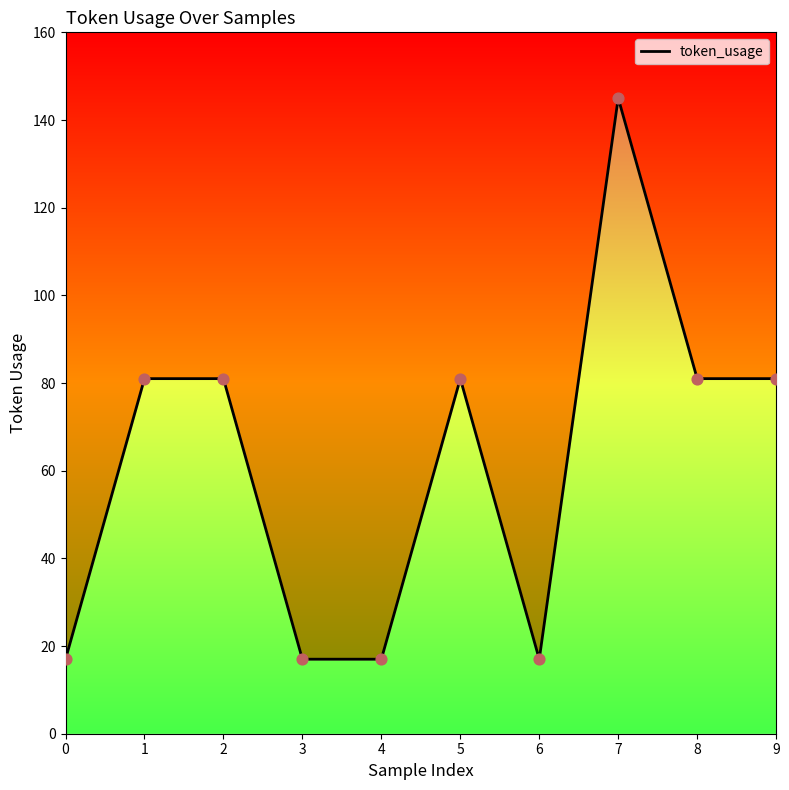

Approximately how many times larger is the value at 0 compared to 5?

0.2